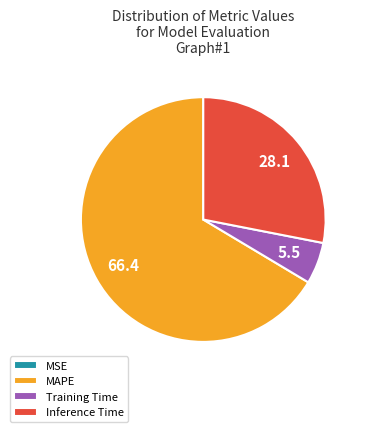

Do Training Time and Inference Time together represent more than half of the pie?

No